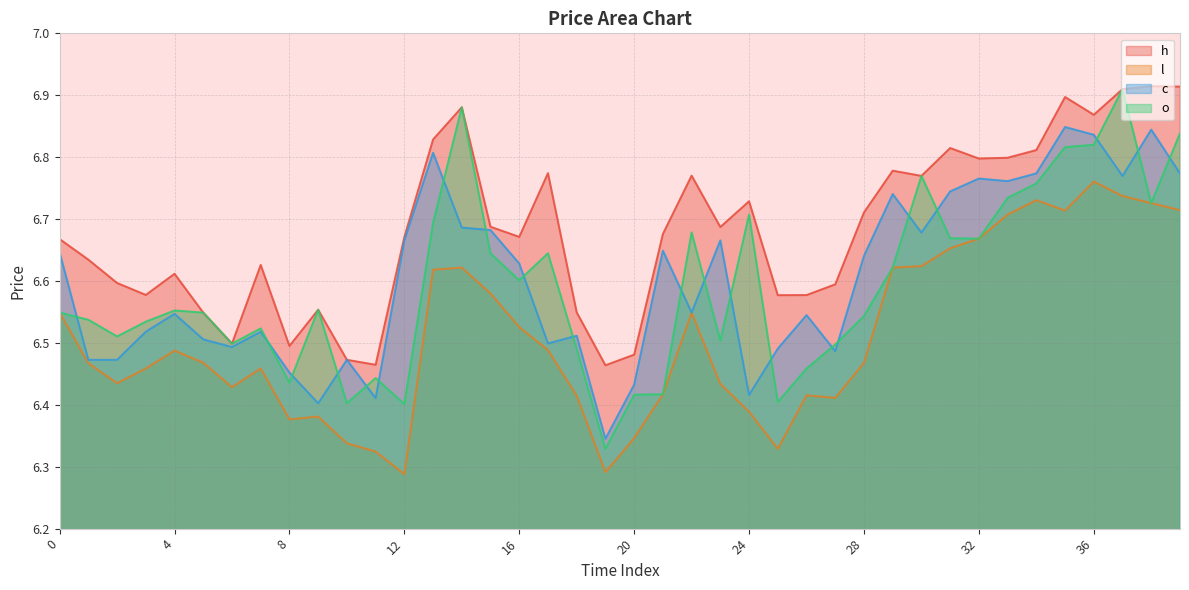

Between 9 and 24, which series saw the biggest shift?

h